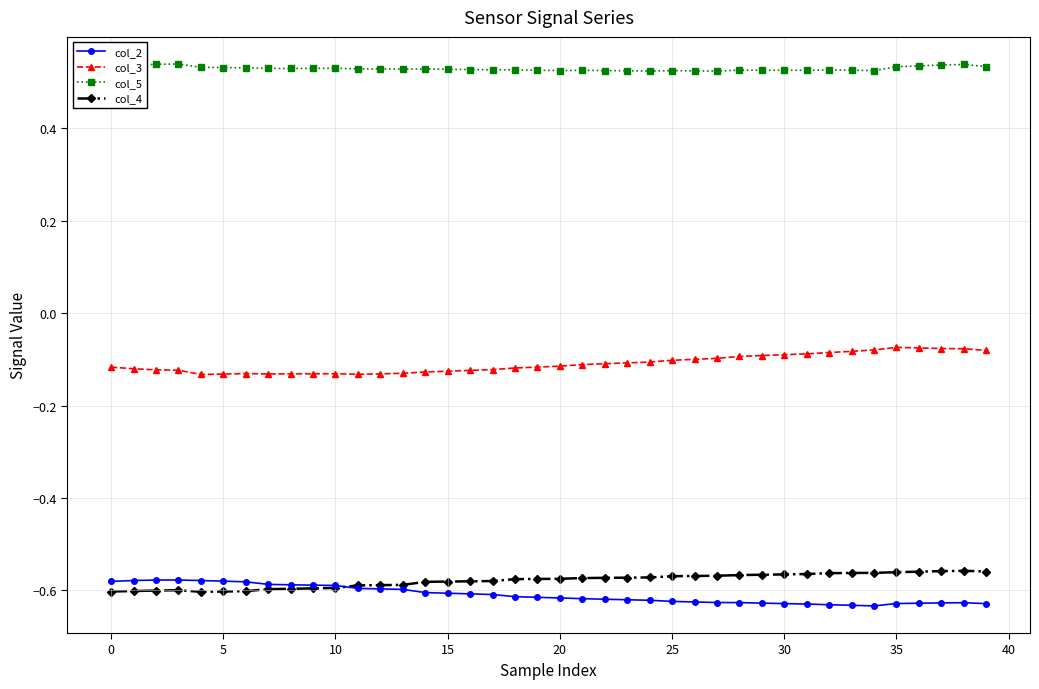

At how many categories does at least one series exceed 0?

40